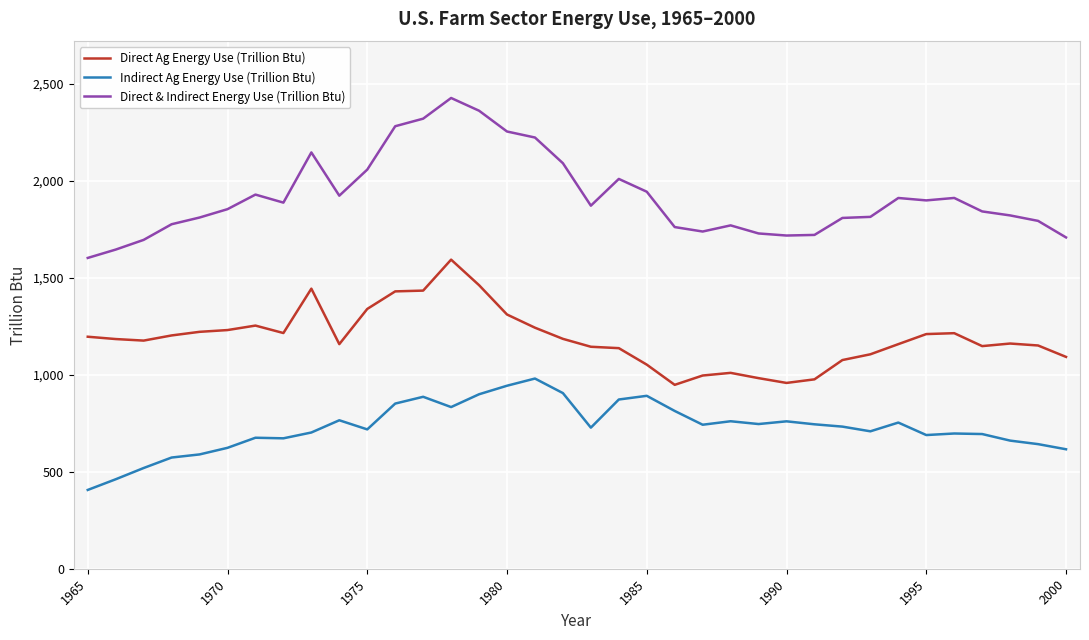

In Indirect Ag Energy Use (Trillion Btu), how many points are lower than both neighbors (excluding endpoints)?

8